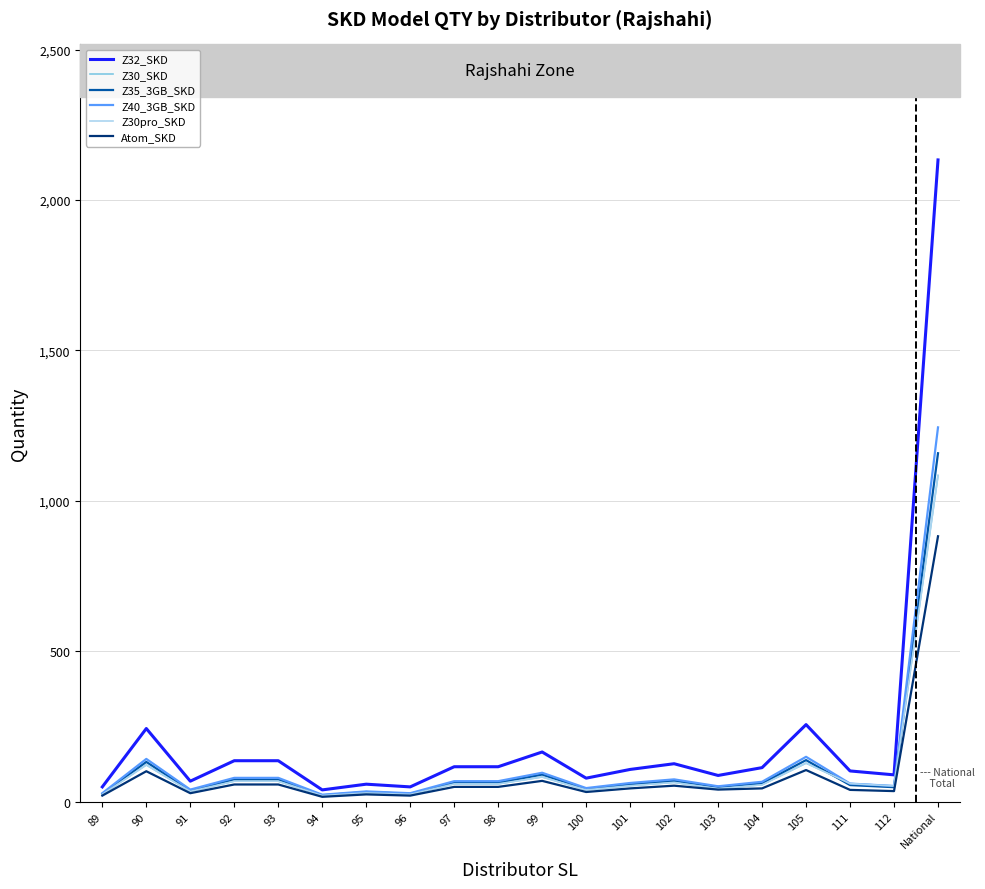

What is the lowest value of the Z40_3GB_SKD series?

23